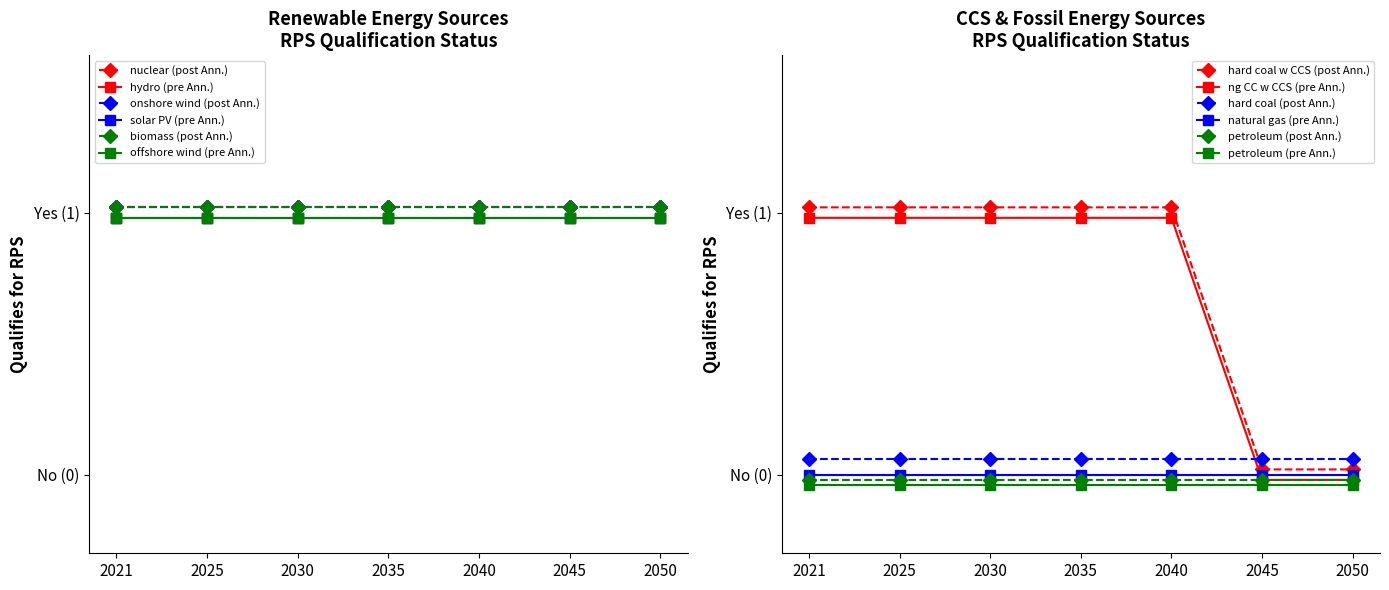

What is the spread (max minus min) of values at 2021?

1